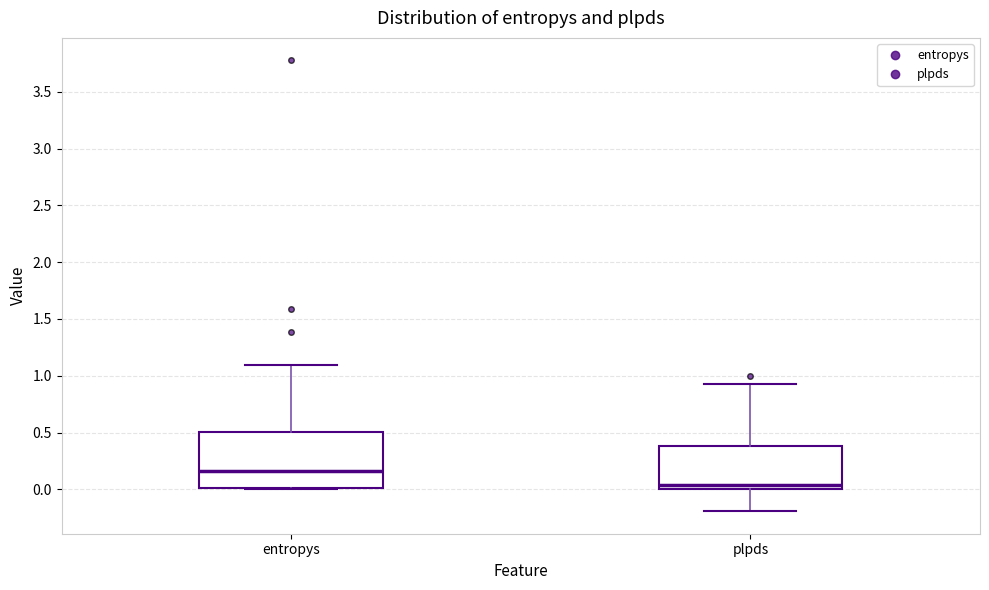

Reading left to right, transcribe this box plot: for each box, give where its median line is, the range the box spans, and where its two whiskers end, as read against the y-axis. The values are not printed on the chart, so give them approximately, as read against the axis.

entropys: median 0.15, box 0.00 to 0.50, whiskers 0.00 to 1.10
plpds: median 0.05, box 0.00 to 0.40, whiskers -0.20 to 0.95